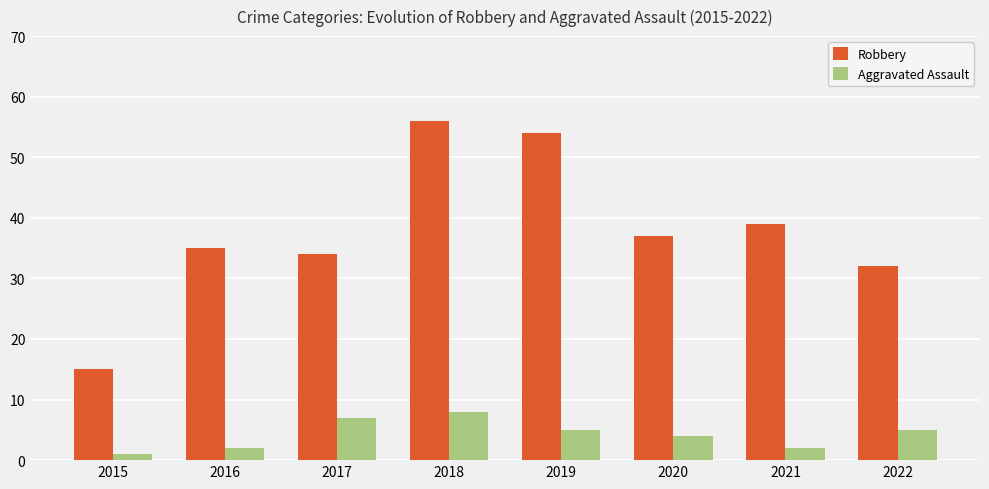

What is the maximum value for Robbery?

56